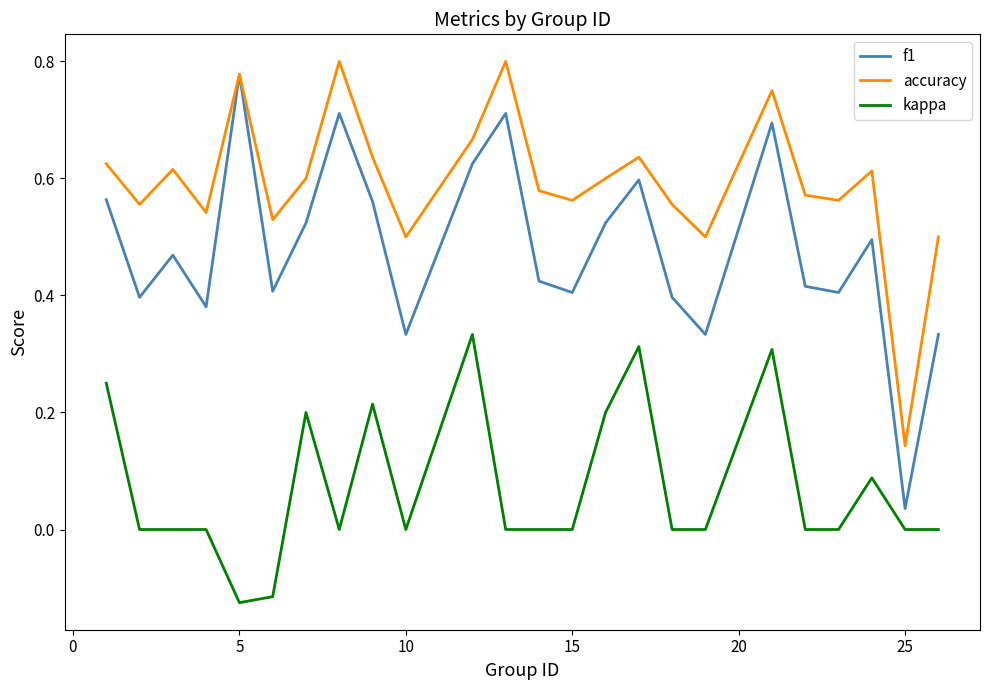

True or false: kappa and accuracy cross at least once.

False